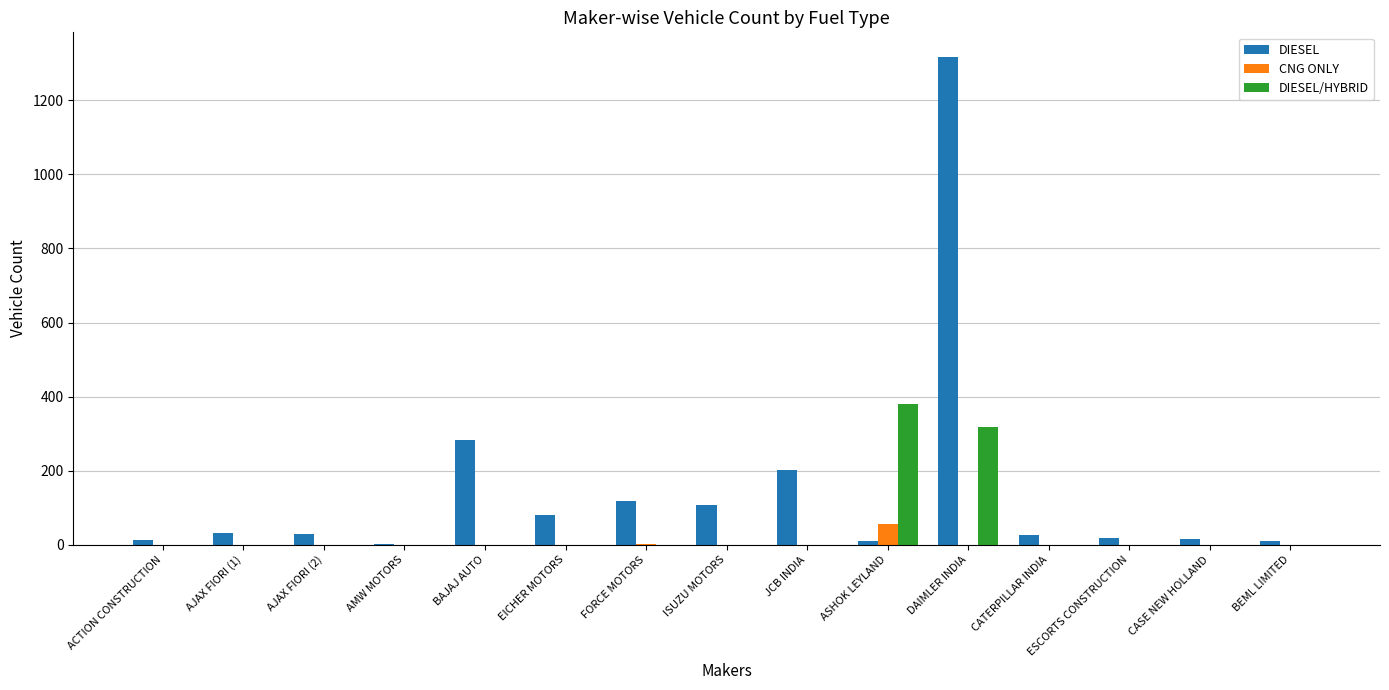

Which series has the largest total across all categories?

DIESEL